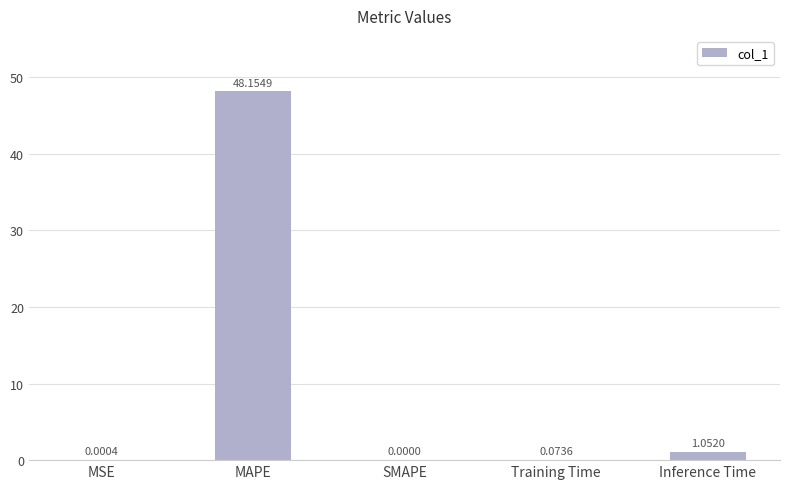

True or false: the data shows 72.3 at MAPE.

False